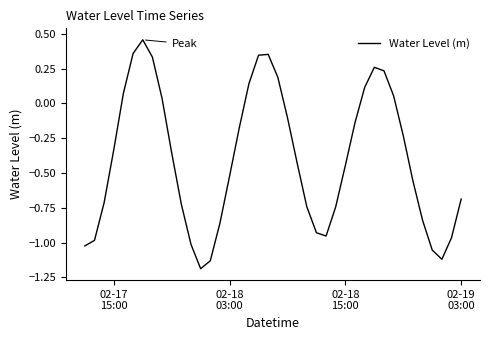

What is the difference between the maximum and minimum values?

1.6